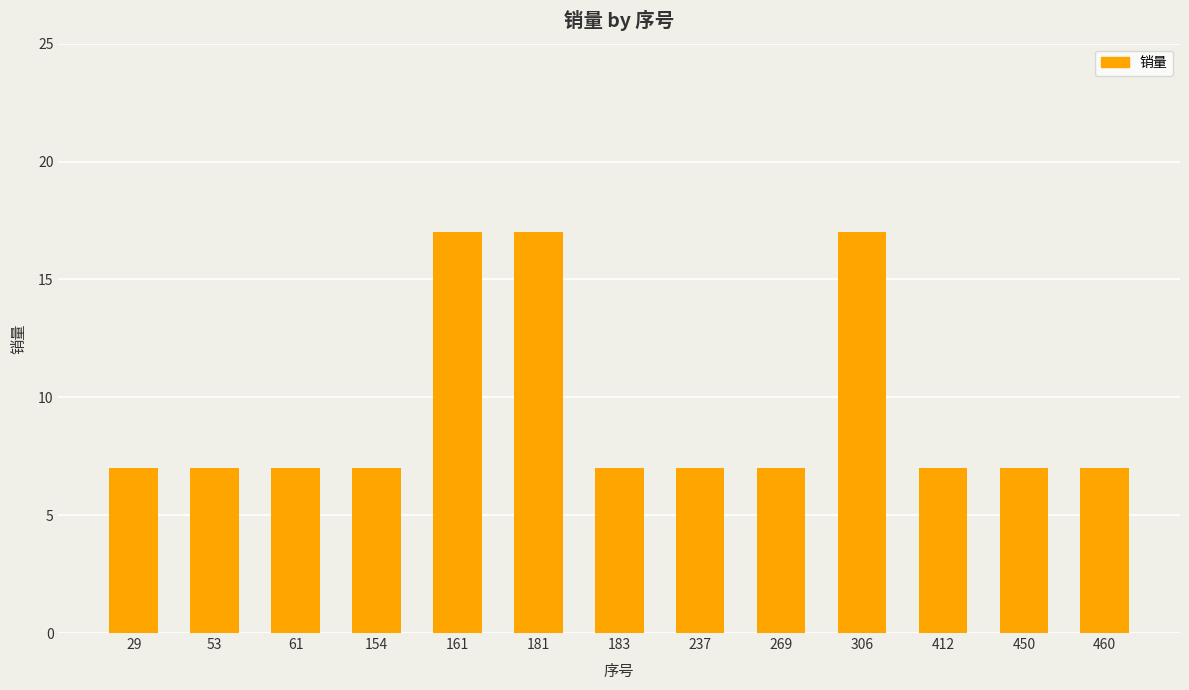

What is the change in value from 161 to 269?

-10